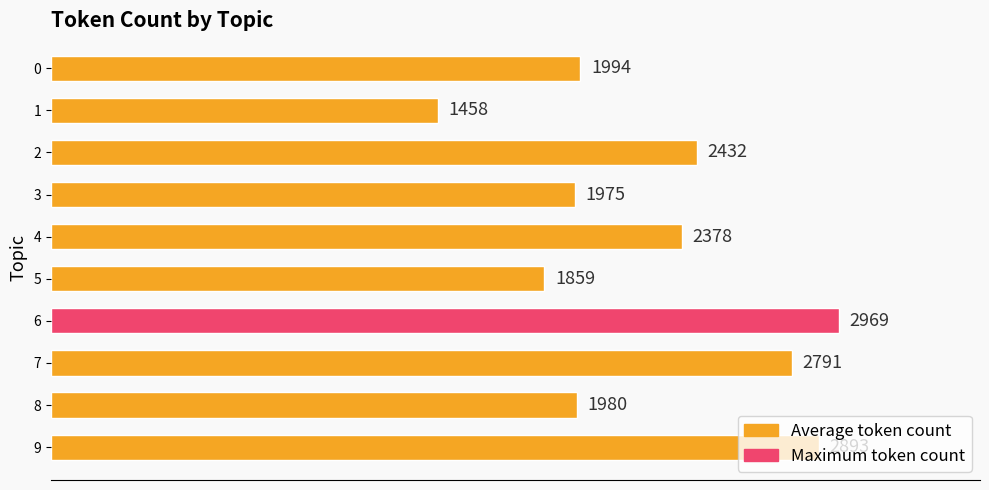

At which label is the value closest to 2213?

4